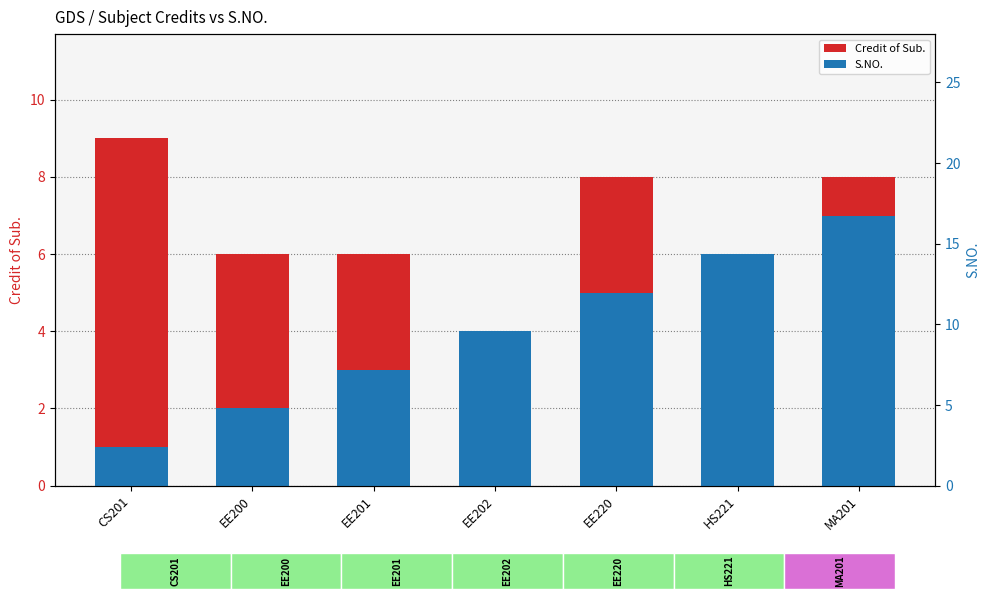

What are all the series names shown in the legend?

Credit of Sub., S.NO.